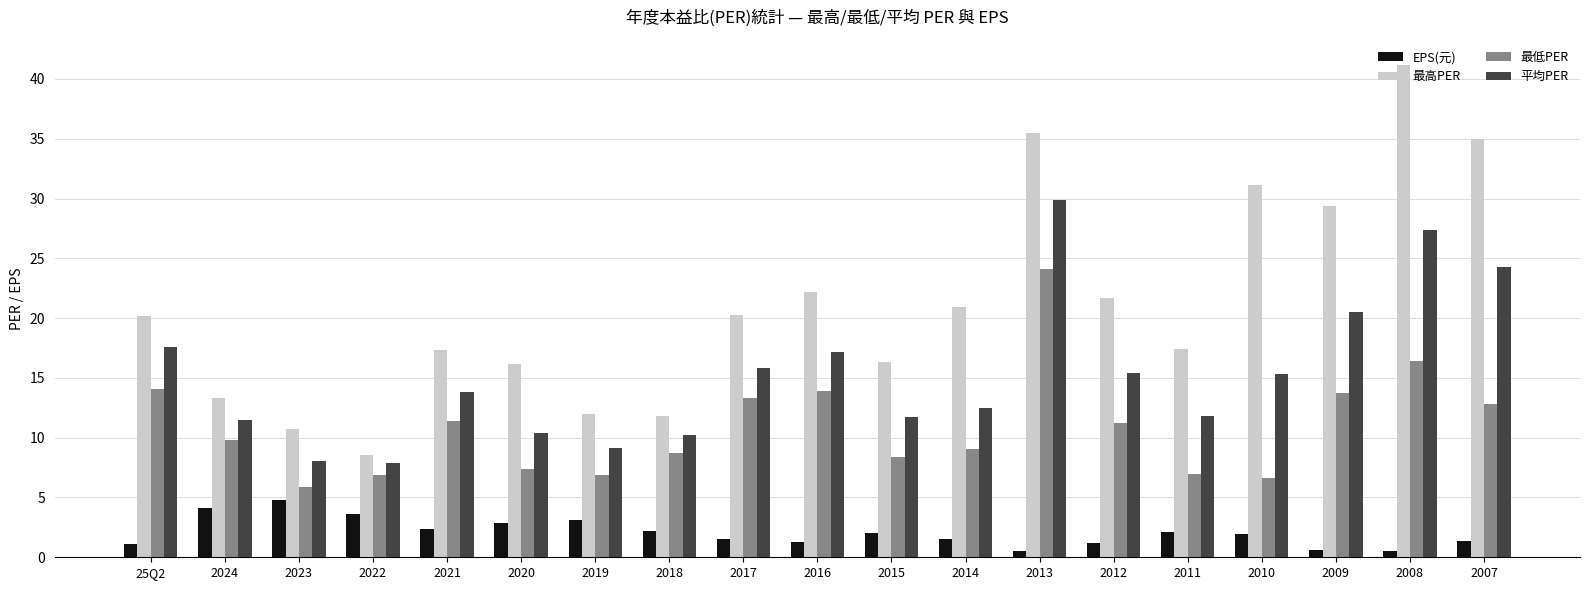

True or false: 平均PER has a value of 3.1 at 2022.

False